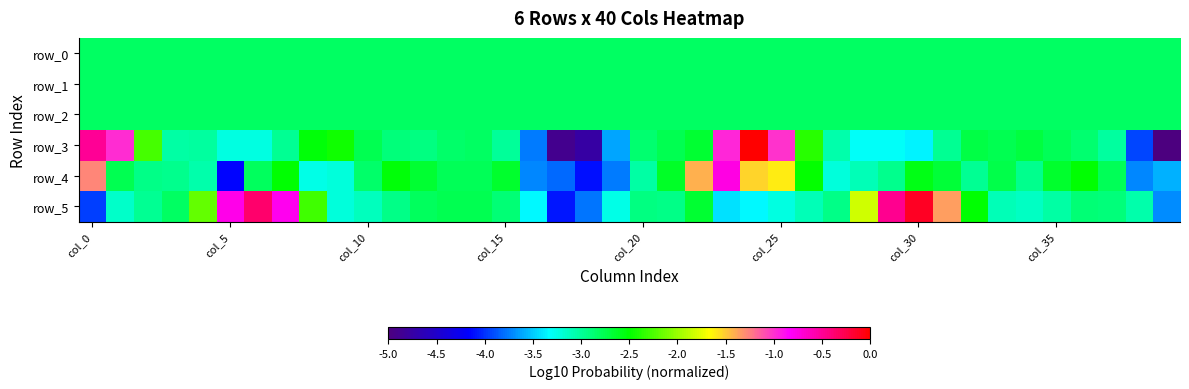

What is the sum of all row_1 values?

-112.8